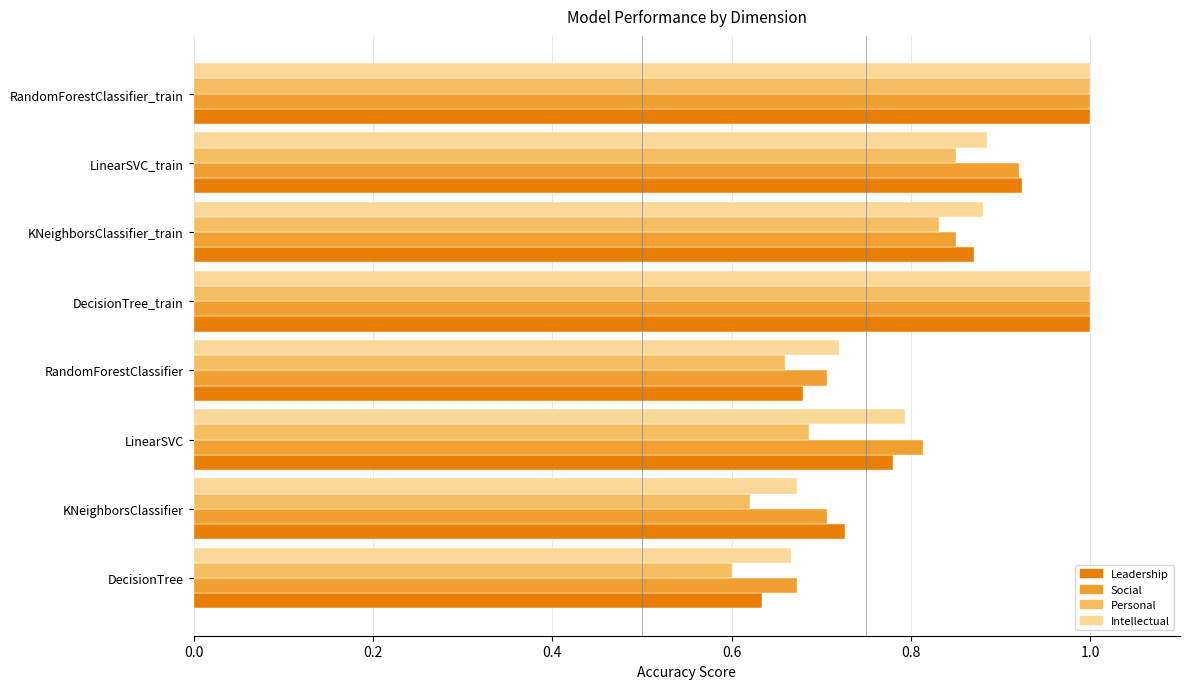

Which series has the largest range (max minus min)?

Personal